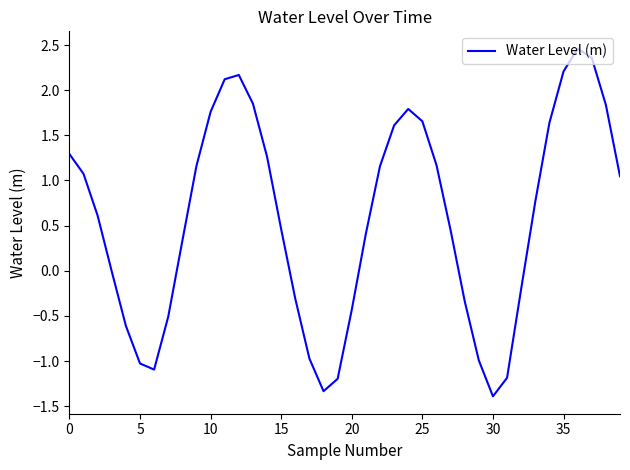

What is the maximum value shown in the chart?

2.5